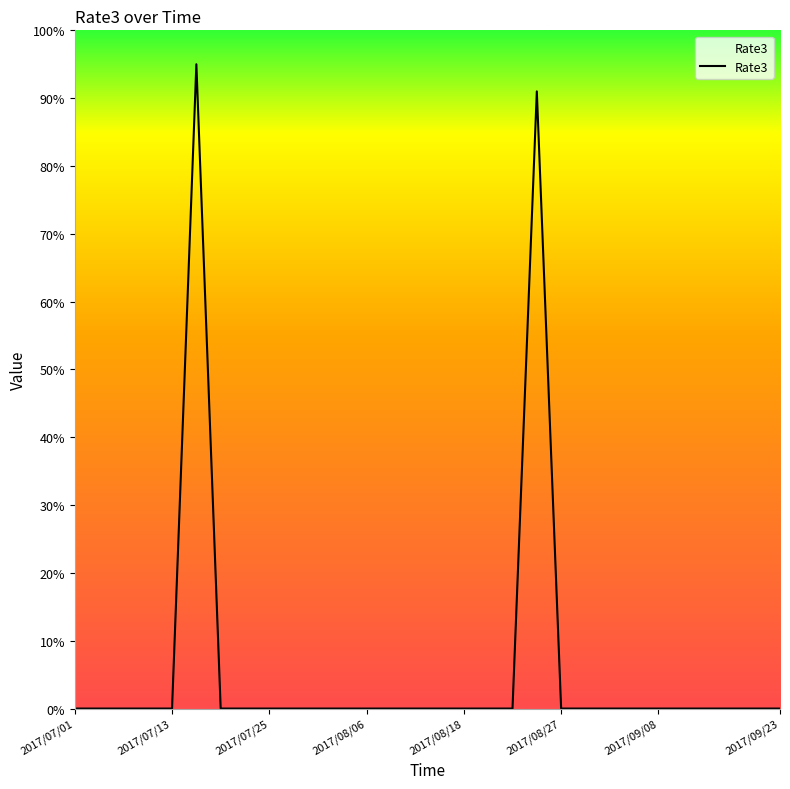

What is the difference between the maximum and minimum values?

95